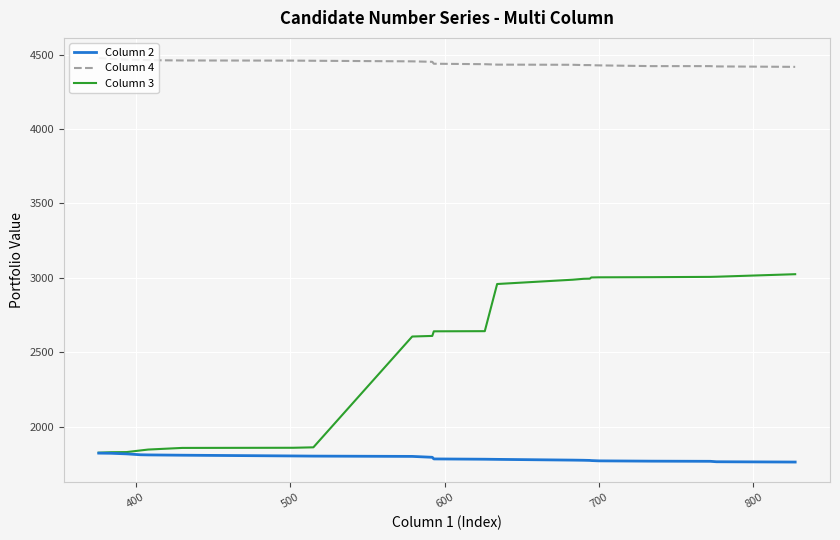

What is the lowest value of the Column 4 series?

4418